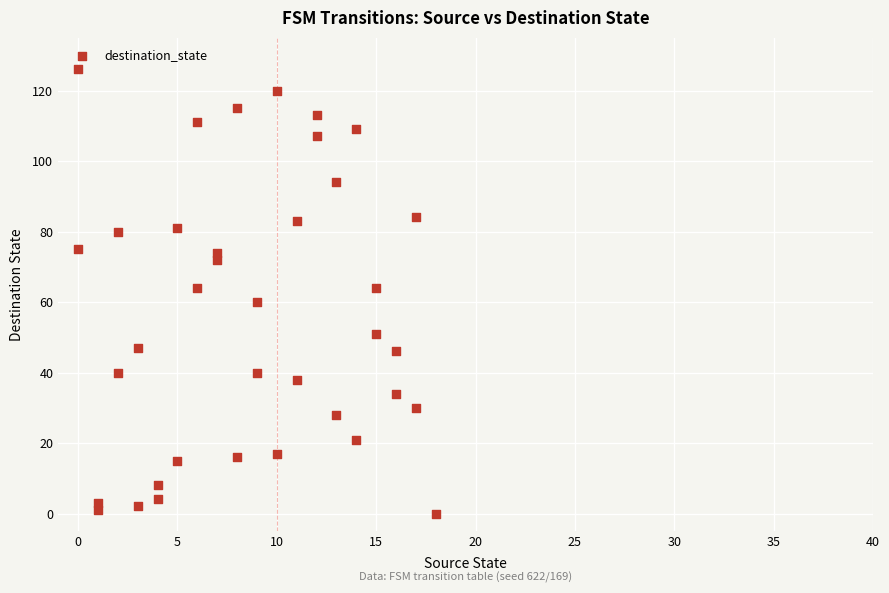

What is the range of X values (max minus min)?

18